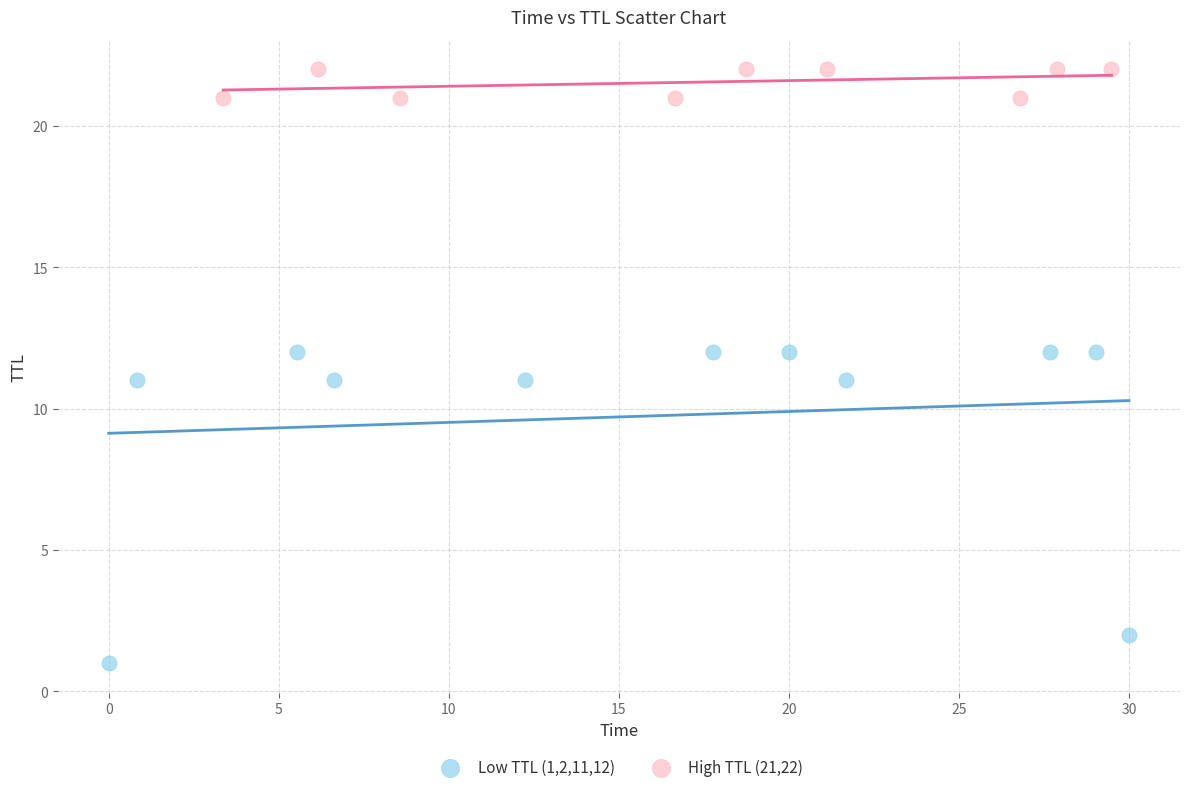

Which series contains the lowest Y value?

Low TTL (1,2,11,12)